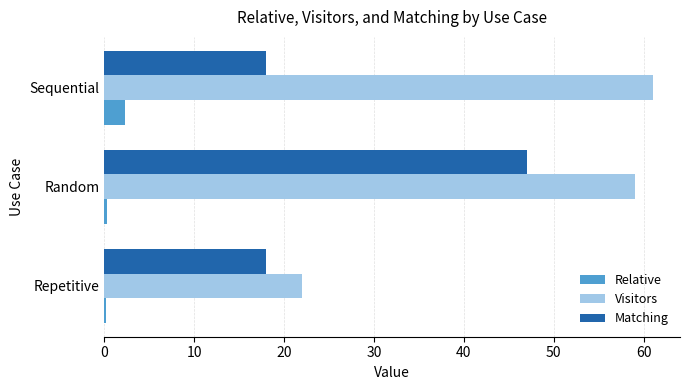

List the labels in order of Visitors value, smallest first.

Repetitive, Random, Sequential